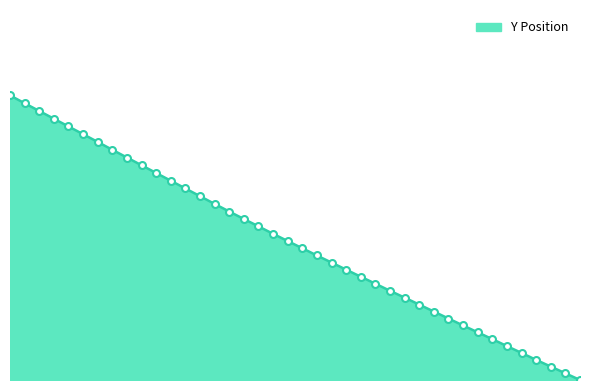

What is the greatest value displayed?

22.1